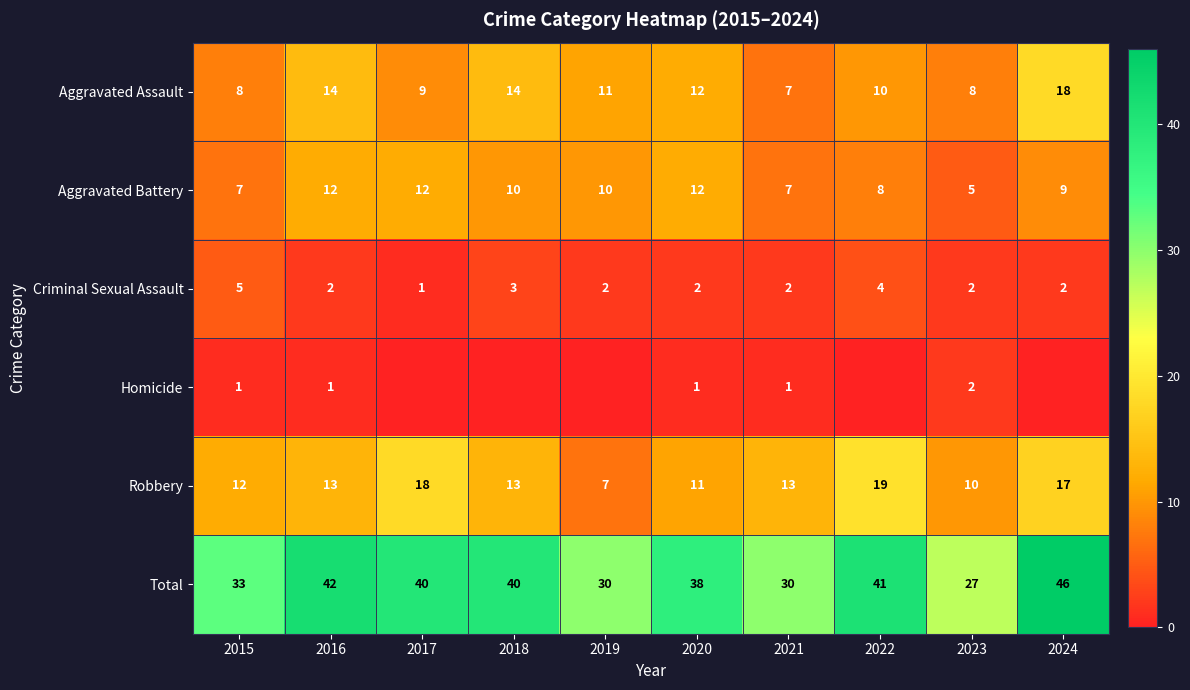

Is the value of Homicide at 2015 greater than the value of Criminal Sexual Assault at 2022?

No